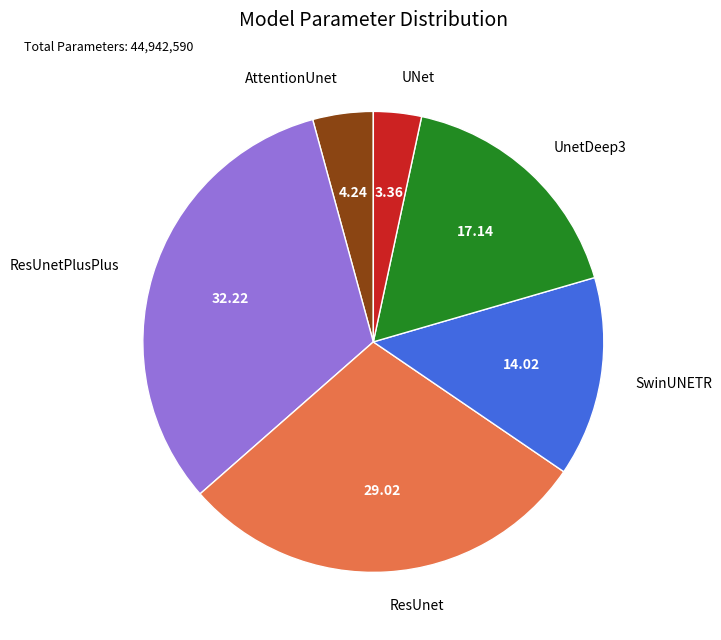

Does SwinUNETR account for over 50% of the chart?

No